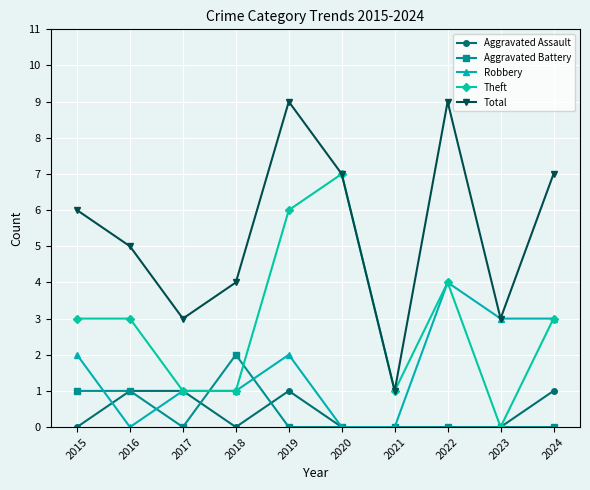

What is the average value of the Theft series?

3